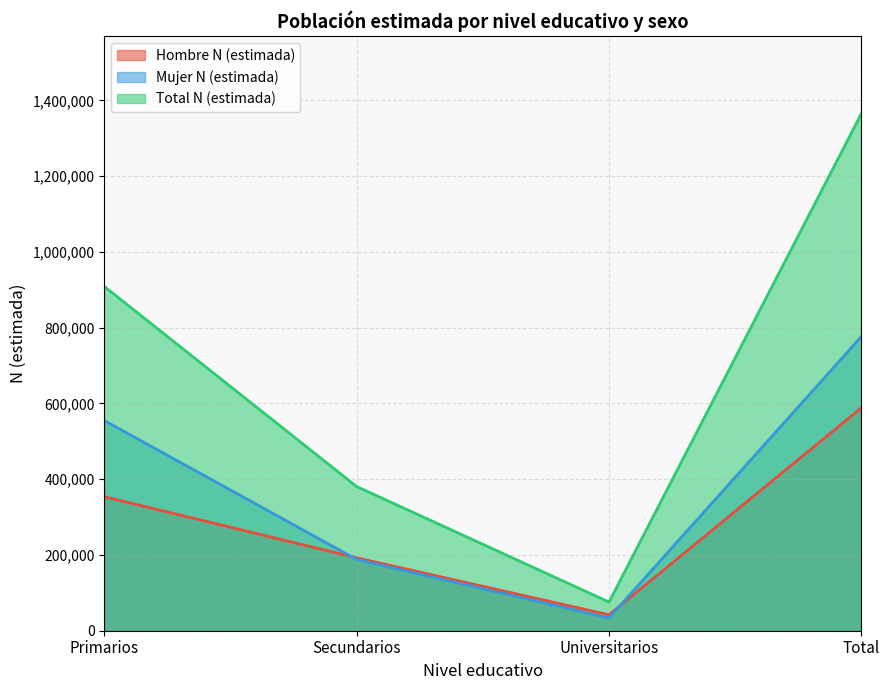

What is the value of the Total N (estimada) point at the 2nd from the left?

380606